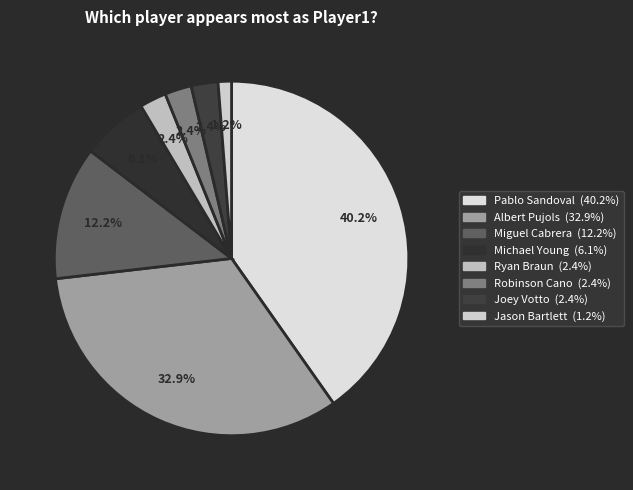

Approximately how many times larger is the value at Robinson Cano compared to Pablo Sandoval?

0.1